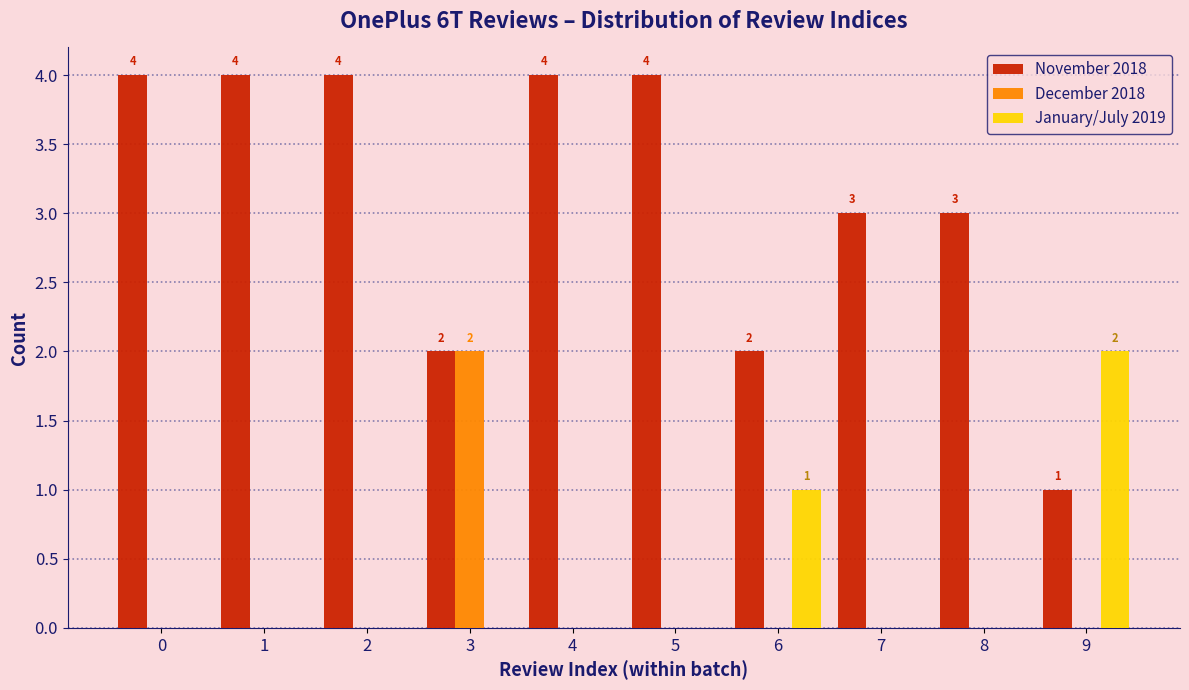

In the December 2018 series, which range on the x-axis has the tallest bar?

2.5 to 3.5